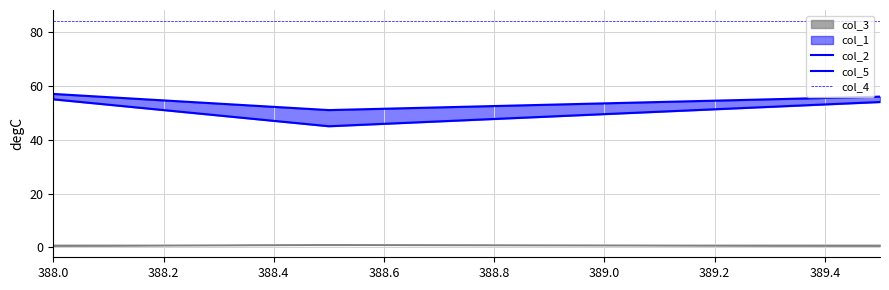

What is the highest value of the col_4 series?

84.0